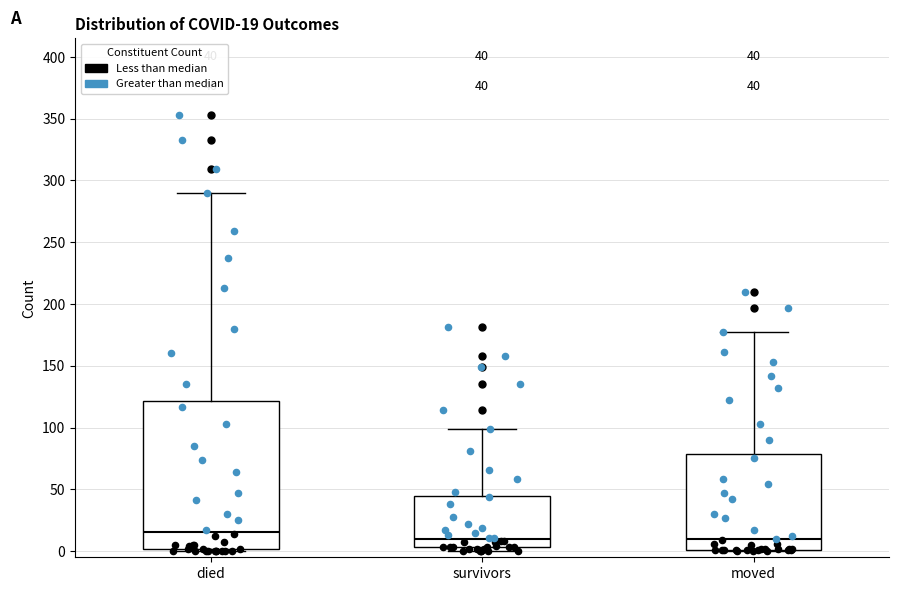

Which box is the tallest, from its lower edge to its upper edge?

died